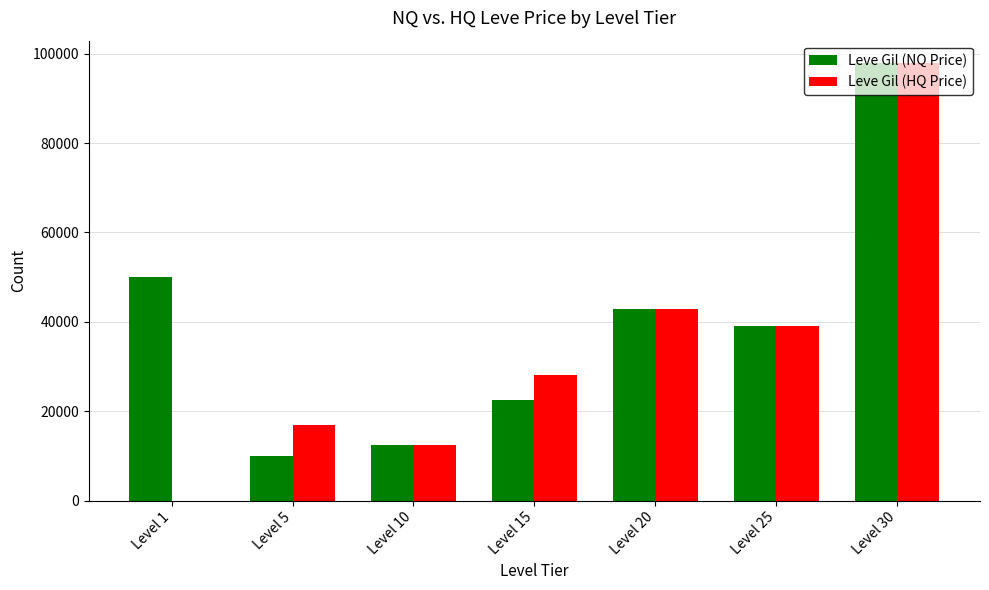

Is it true that Leve Gil (NQ Price) equals 163168 at Level 30?

False